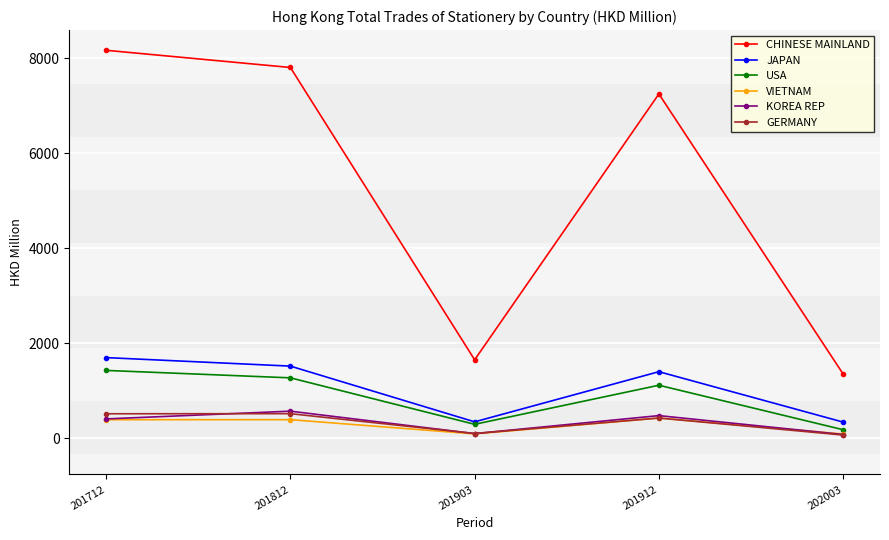

What value does the VIETNAM series have at 201903?

88.5